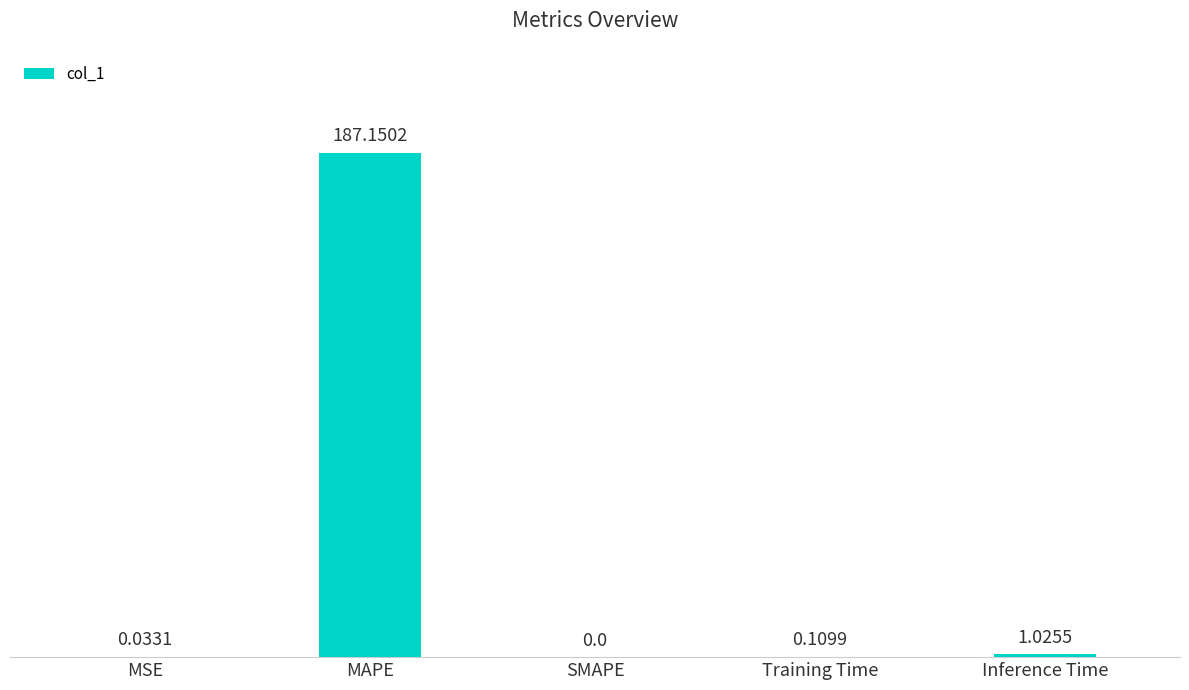

Which label corresponds to the largest value in the chart?

MAPE